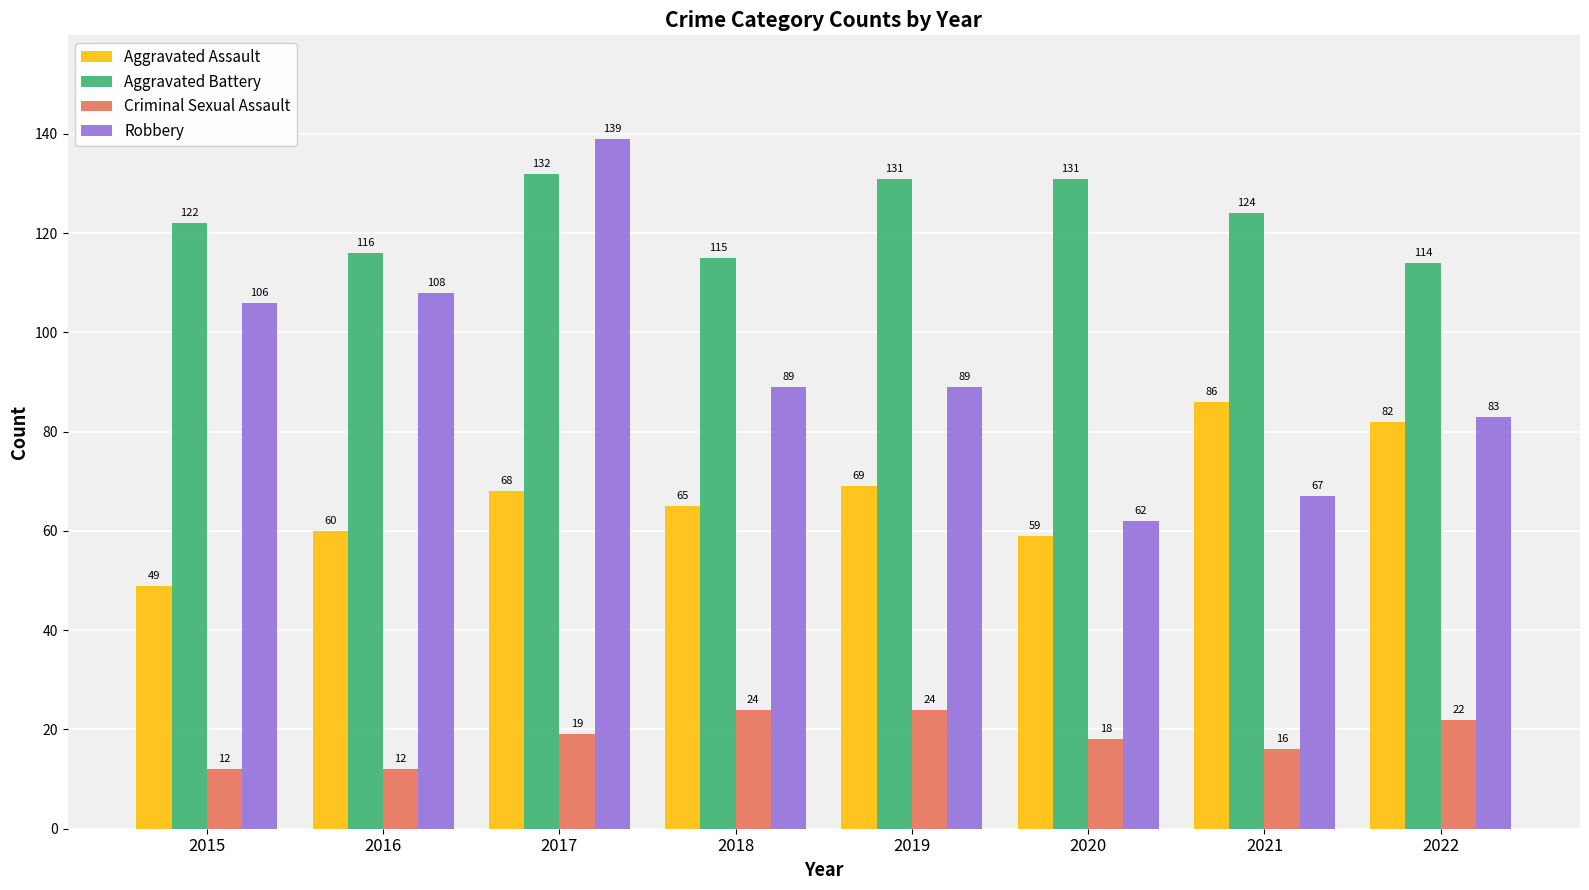

The value of Aggravated Assault at 2021 is 86. True or false?

True